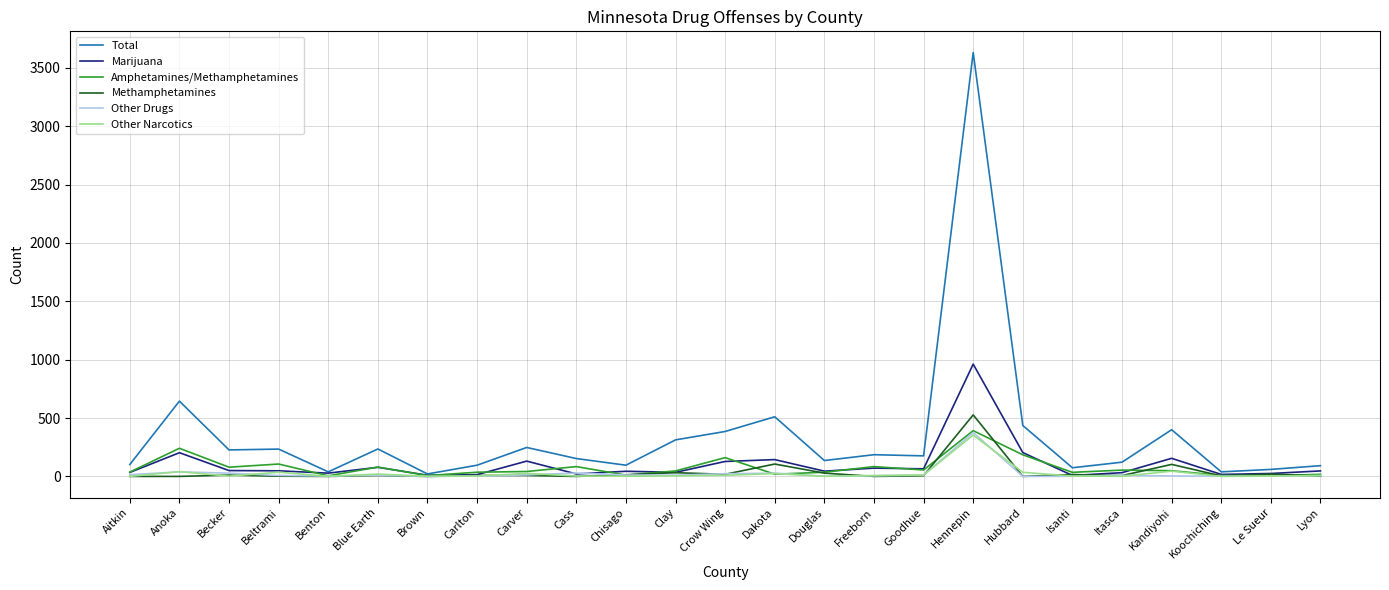

Which series has the largest total across all categories?

Total